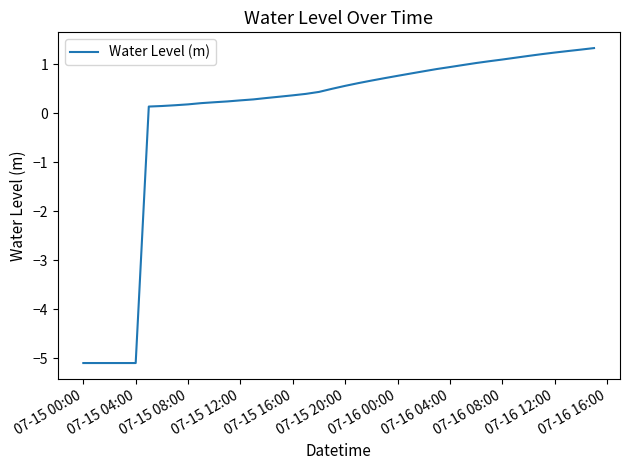

What is the difference between the maximum and minimum values?

6.4